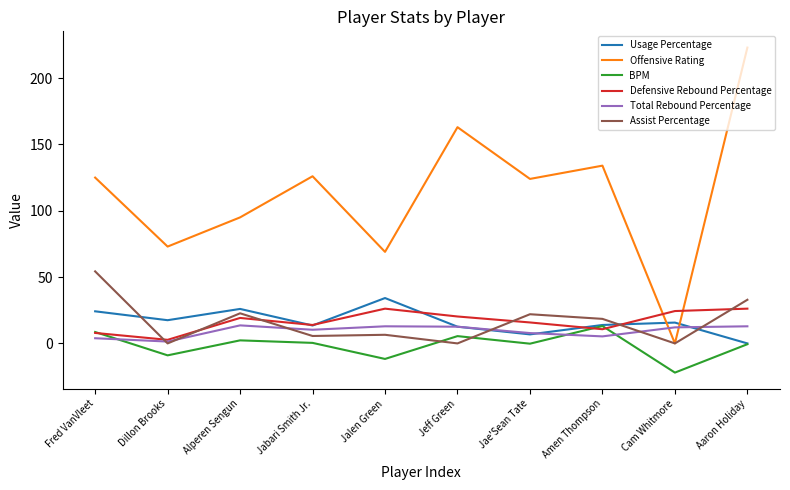

The value of Defensive Rebound Percentage at Jalen Green is 44.0. True or false?

False